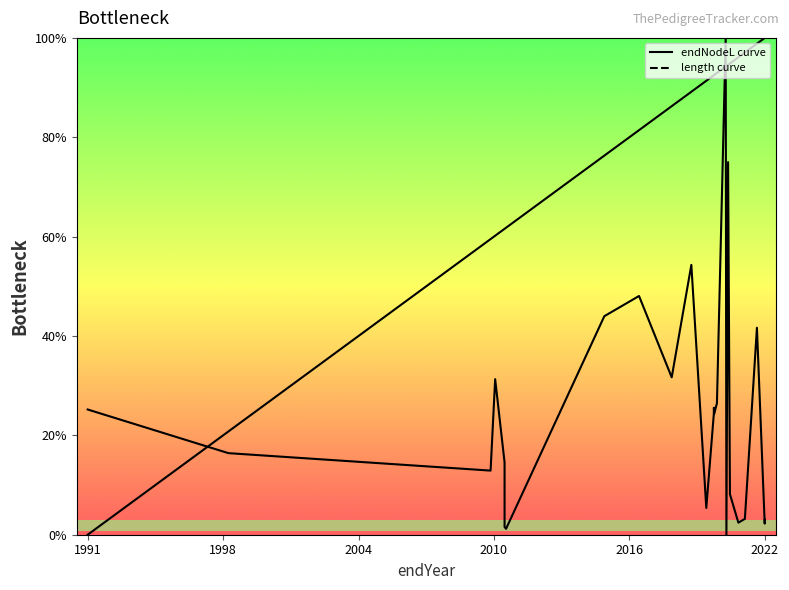

Reading right to left, what are all the values shown in this chart?

length: 3.0	3.0	2.2	2.2	41.7	3.2	2.4	8.2	75.0	0.0	0.0	100.0	26.5	24.3	25.6	24.3	5.4	54.3	31.7	48.1	44.0	1.2	1.6	14.5	31.3	12.9	16.4	25.2
endNodeL: 100.0	100.0	100.0	100.0	98.8	97.1	96.1	94.9	94.6	94.3	94.3	94.2	92.9	92.5	92.5	92.5	91.4	89.2	86.3	81.4	76.3	61.8	61.6	61.6	60.2	59.5	20.8	0.0